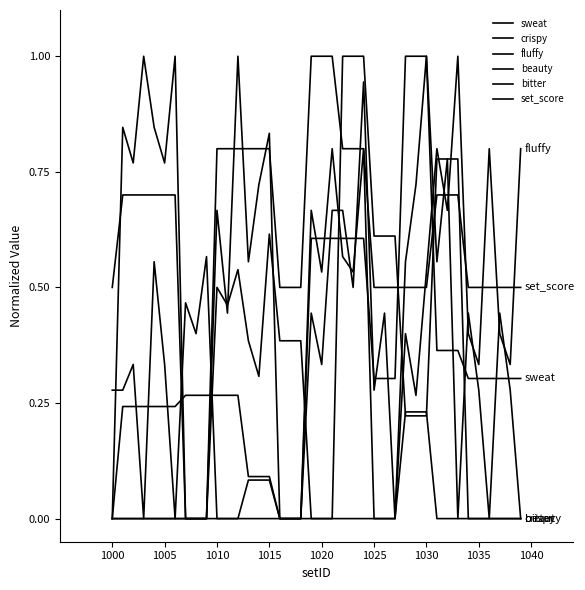

What is the value of the beauty point at the 6th from the left?

0.3